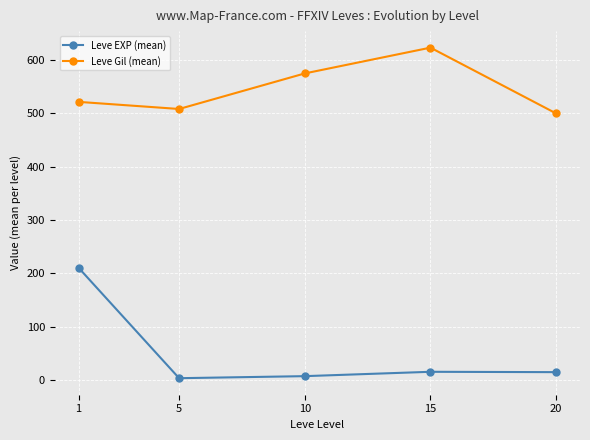

True or false: Leve EXP (mean) has more than 1 points higher than both neighbors.

False